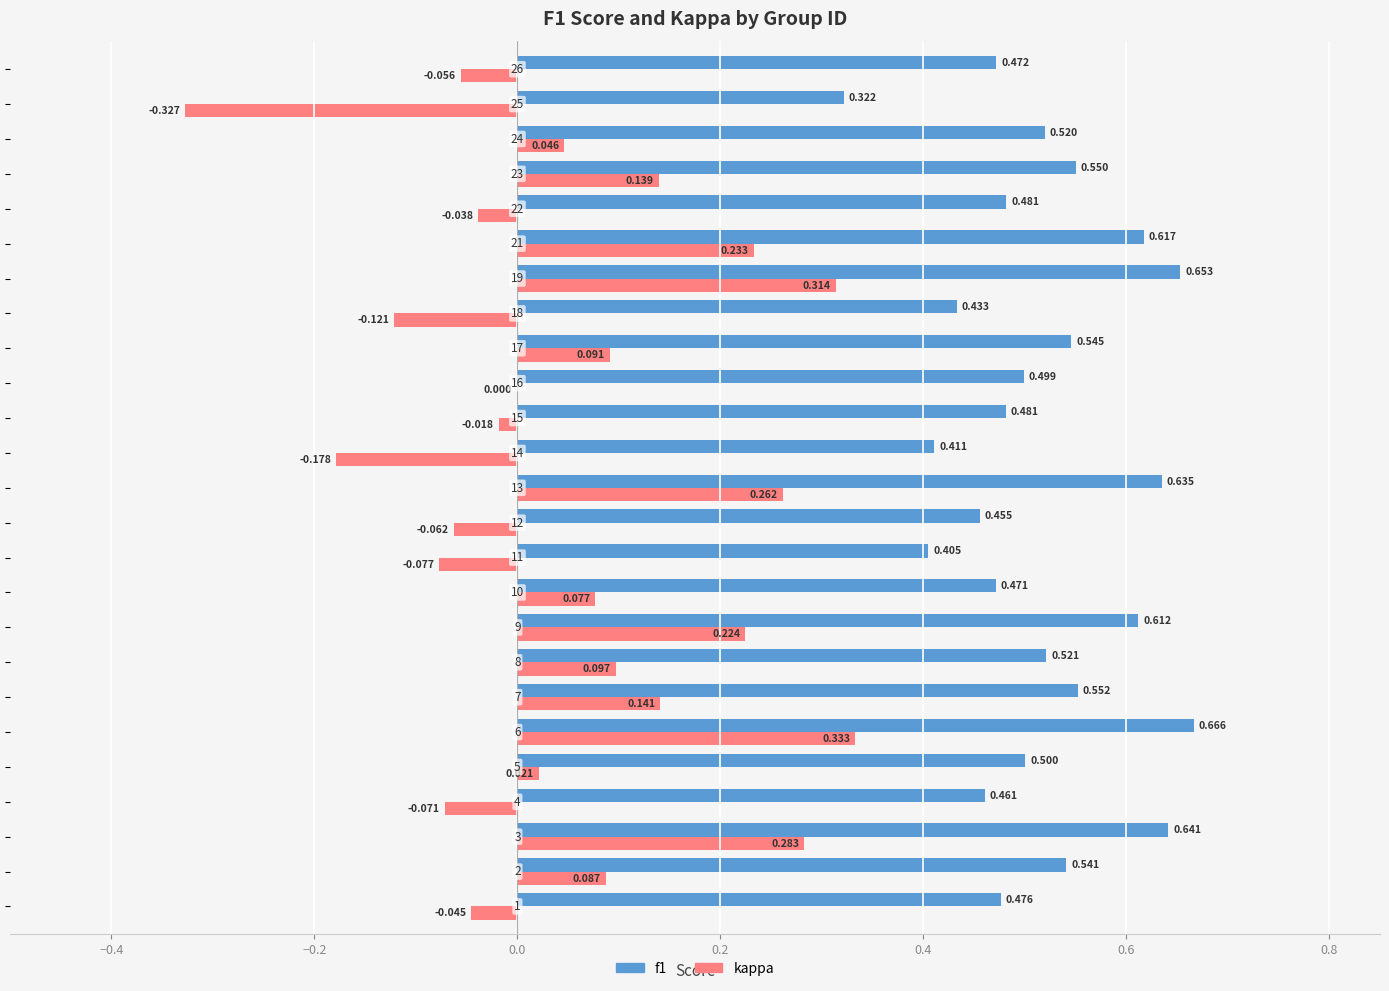

What is the average value of the f1 series?

0.5